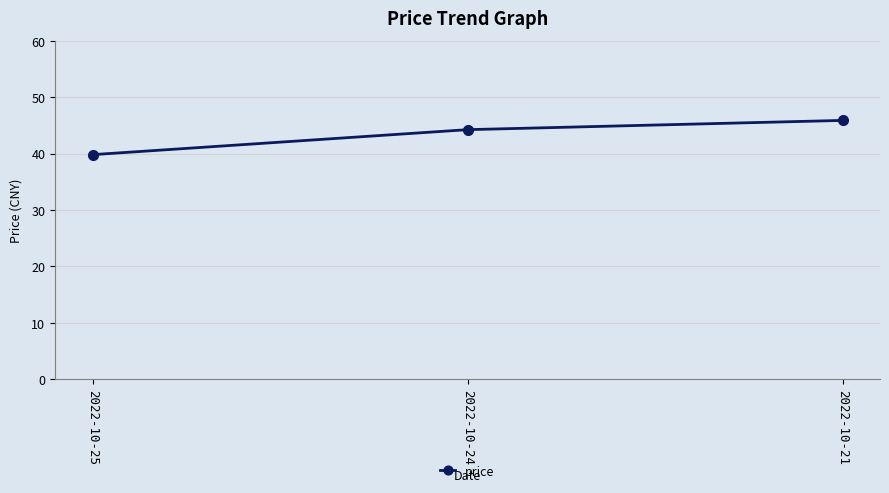

What is the ratio of the value at 2022-10-21 to the value at 2022-10-24?

1.0